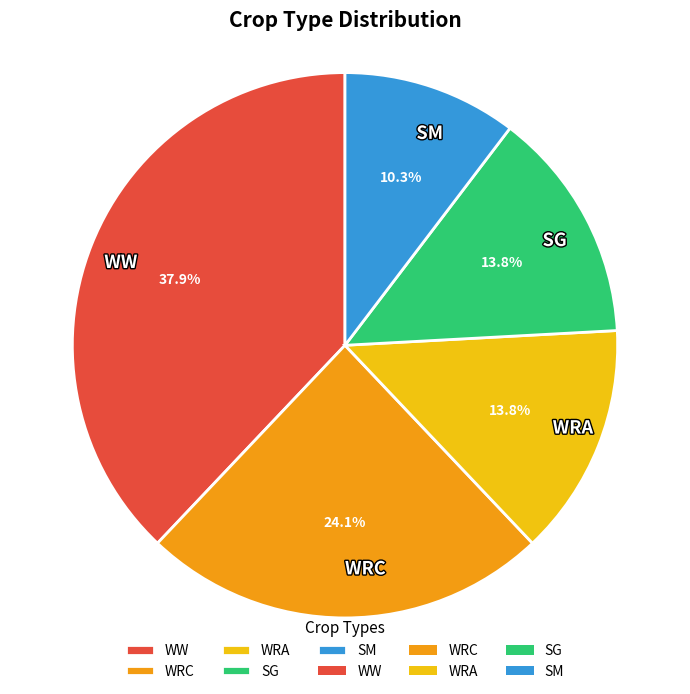

How much of the chart is everything except WW?

62.1%